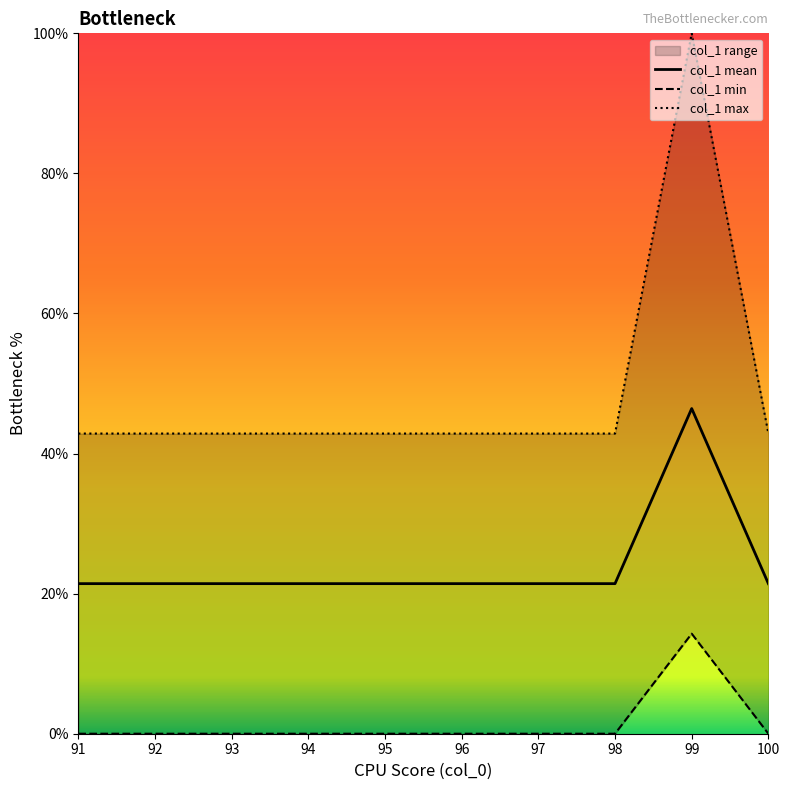

How many lines are shown in the chart?

3